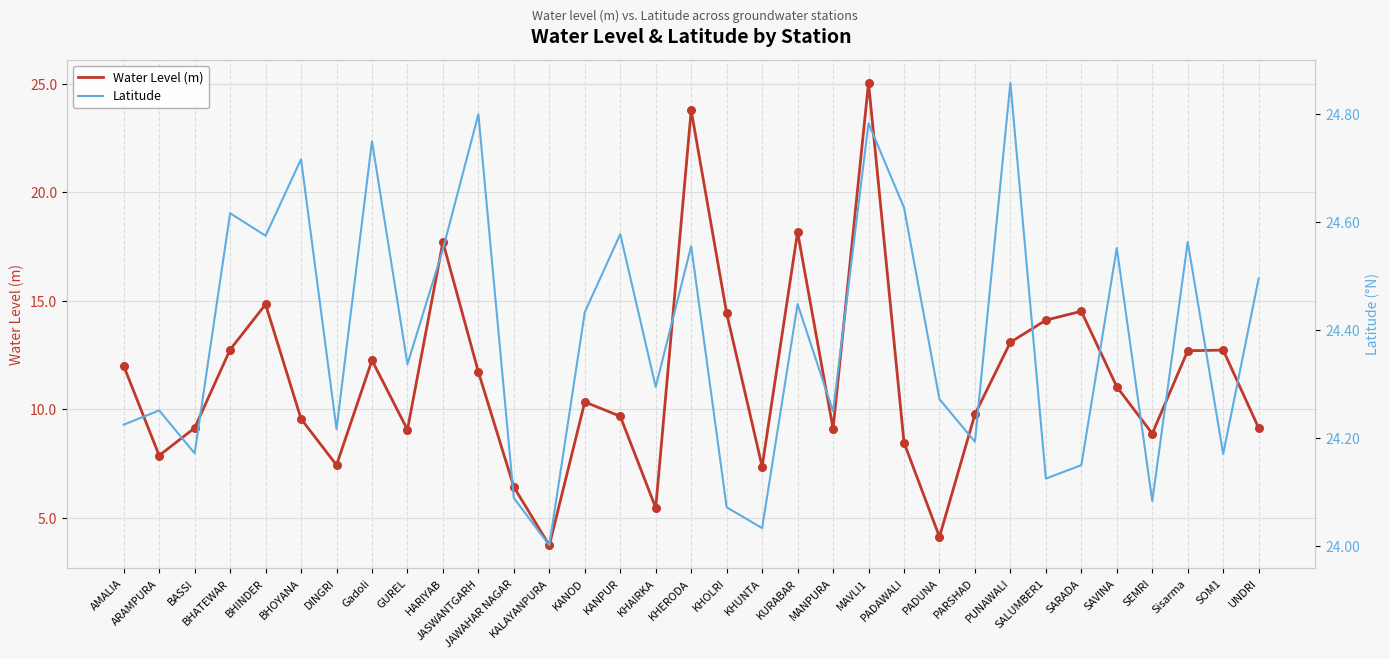

Which series contains the lowest Y value?

Water Level (m)